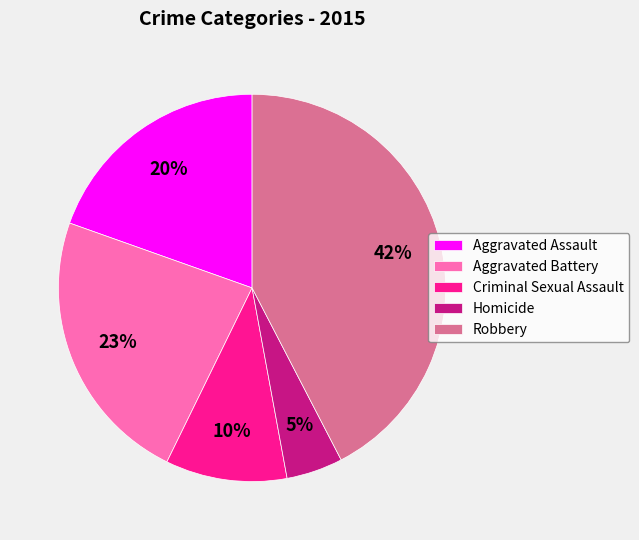

To the nearest percent, what is the average slice percentage?

20%